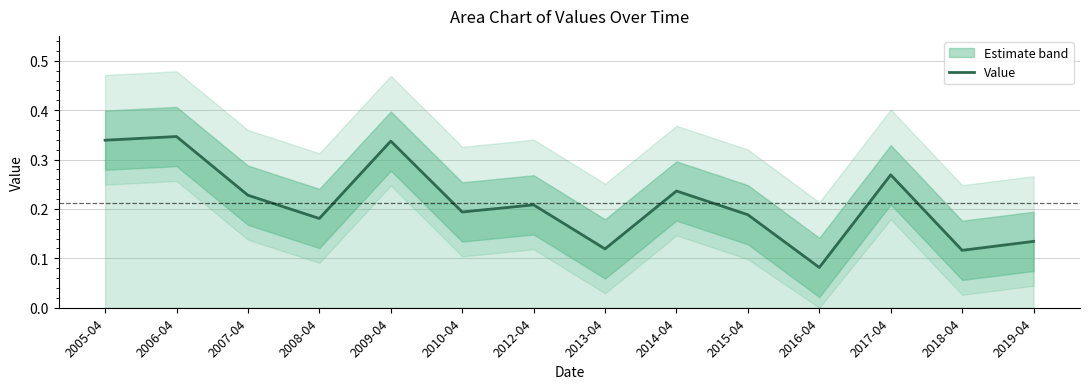

What is the value of the 9th point from the left?

0.2